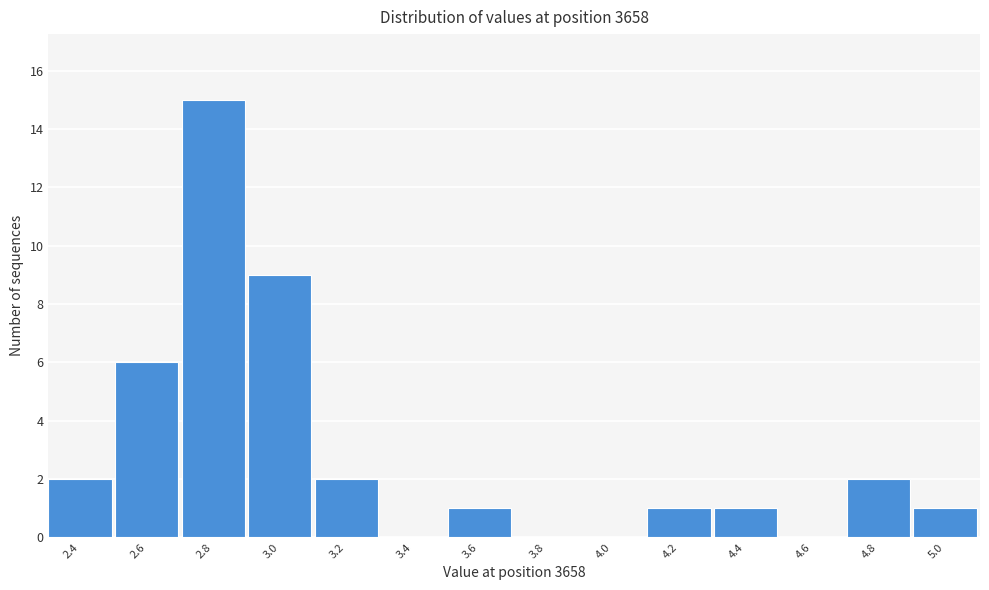

Reading left to right, extract all data points from this chart.

2.4=2	2.6=6	2.8=15	3.0=9	3.2=2	3.4=0	3.6=1	3.8=0	4.0=0	4.2=1	4.4=1	4.6=0	4.8=2	5.0=1